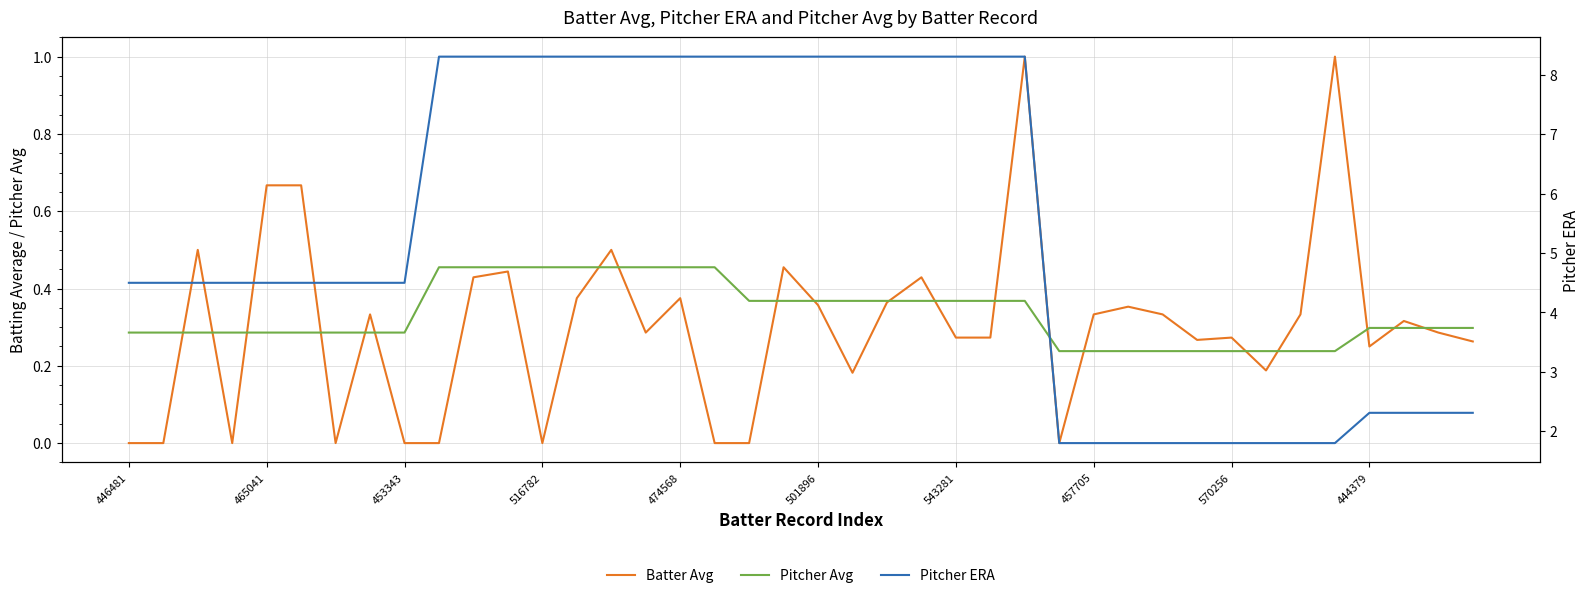

Count the Pitcher Avg values in the range 0 to 1.

40